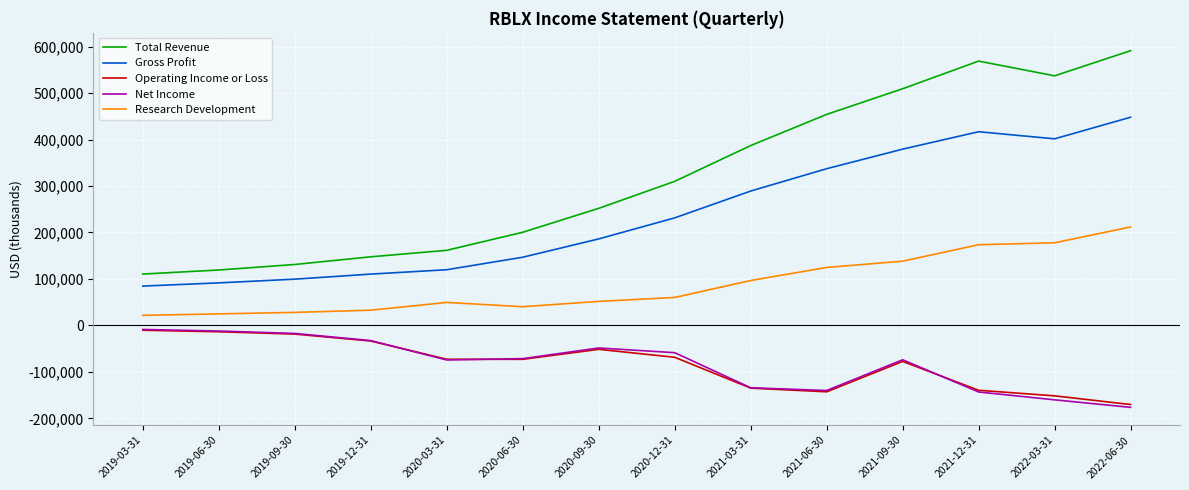

What is the sum of the Gross Profit values at 2020-09-30 and 2019-06-30?

277600